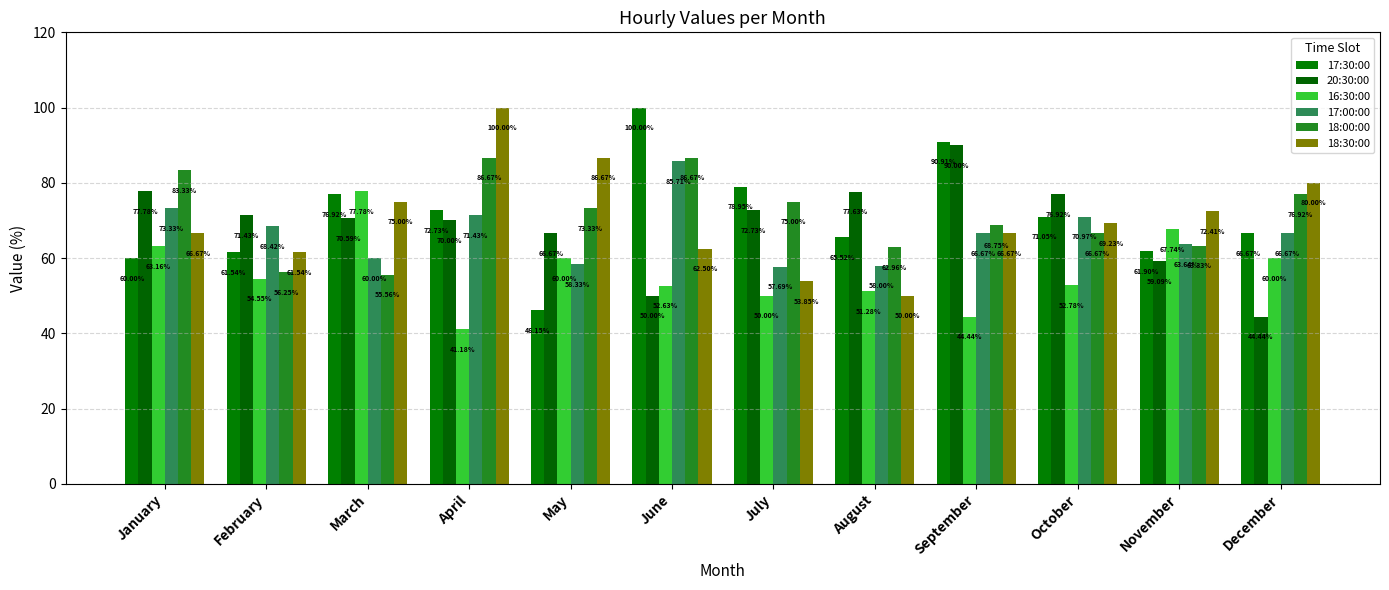

What is the total value across all series at April?

442.0